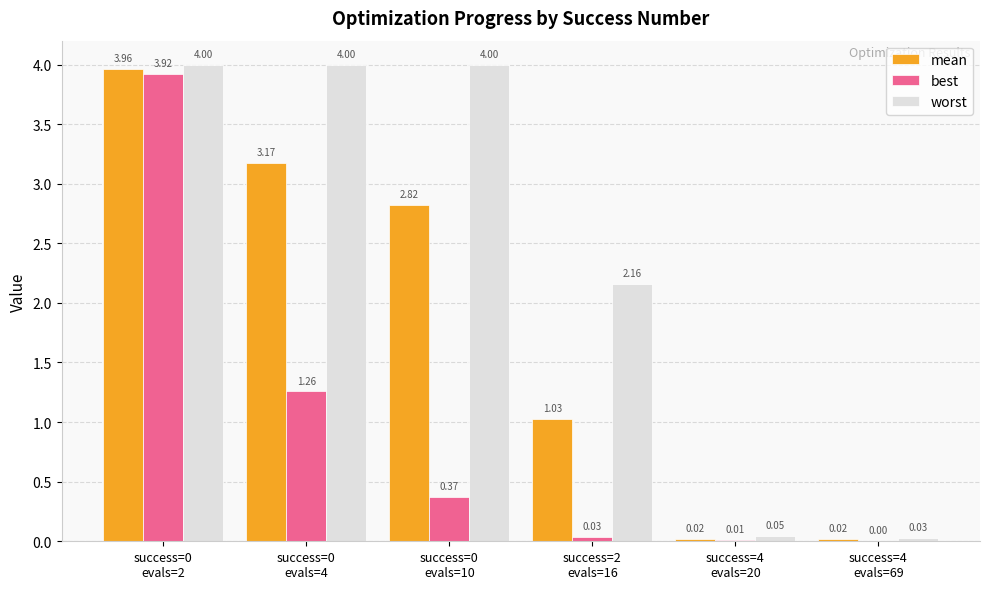

Is it true that best equals 0.0 at success=4
evals=69?

True